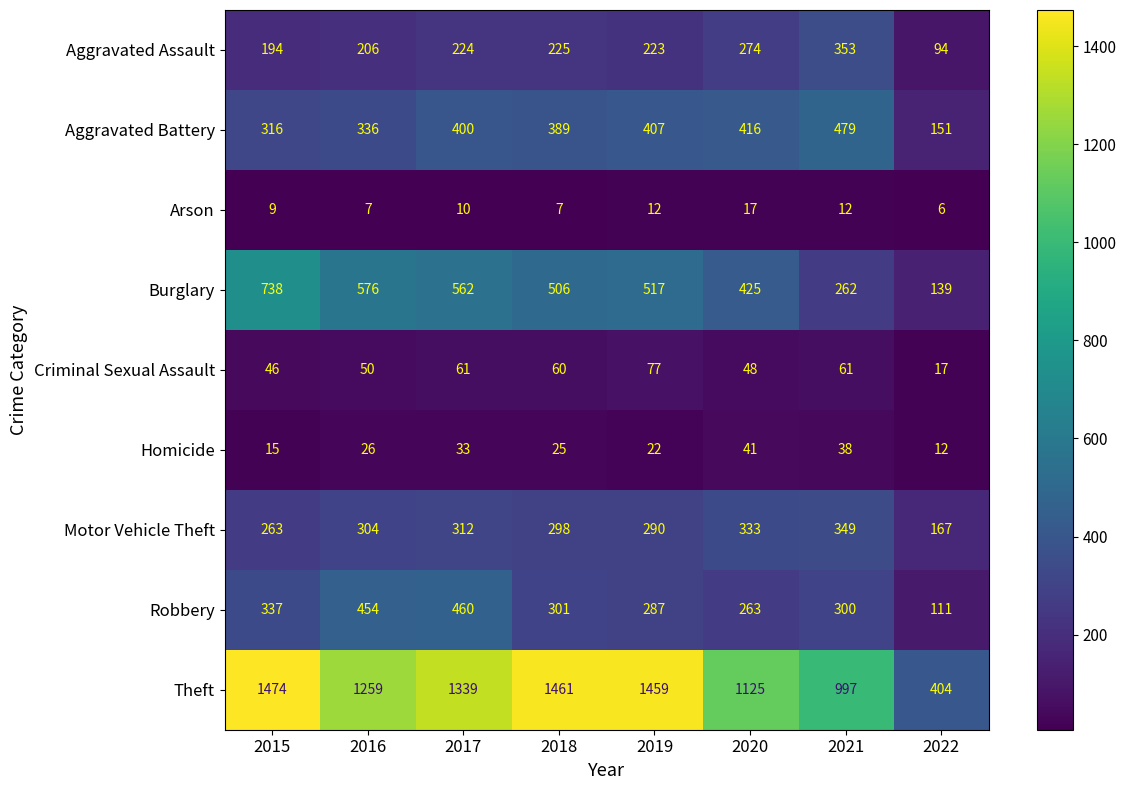

What is the total value across all series at 2017?

3401